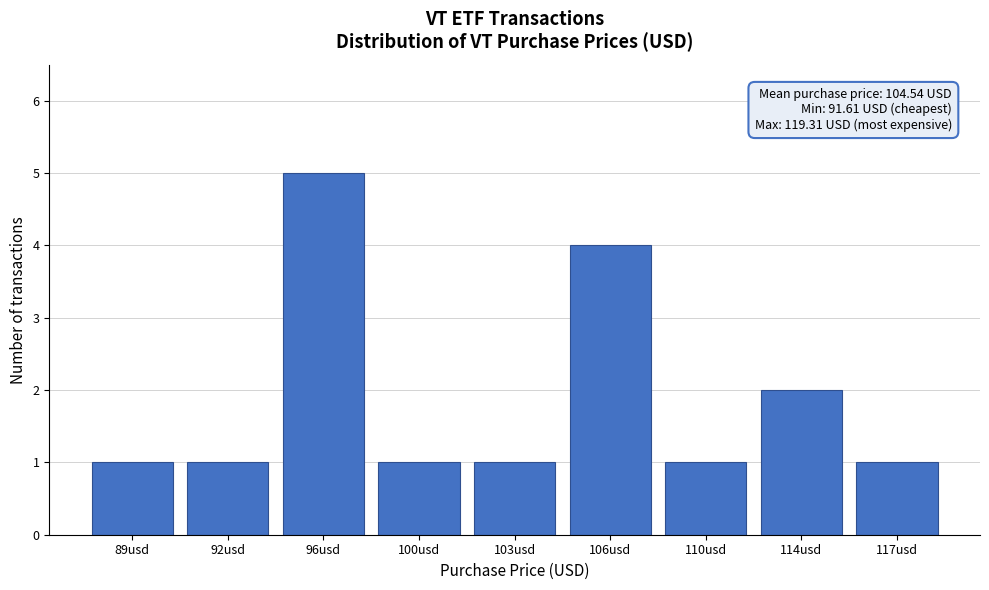

Reading left to right, extract all data points from this chart.

89usd=1	92usd=1	96usd=5	100usd=1	103usd=1	106usd=4	110usd=1	114usd=2	117usd=1